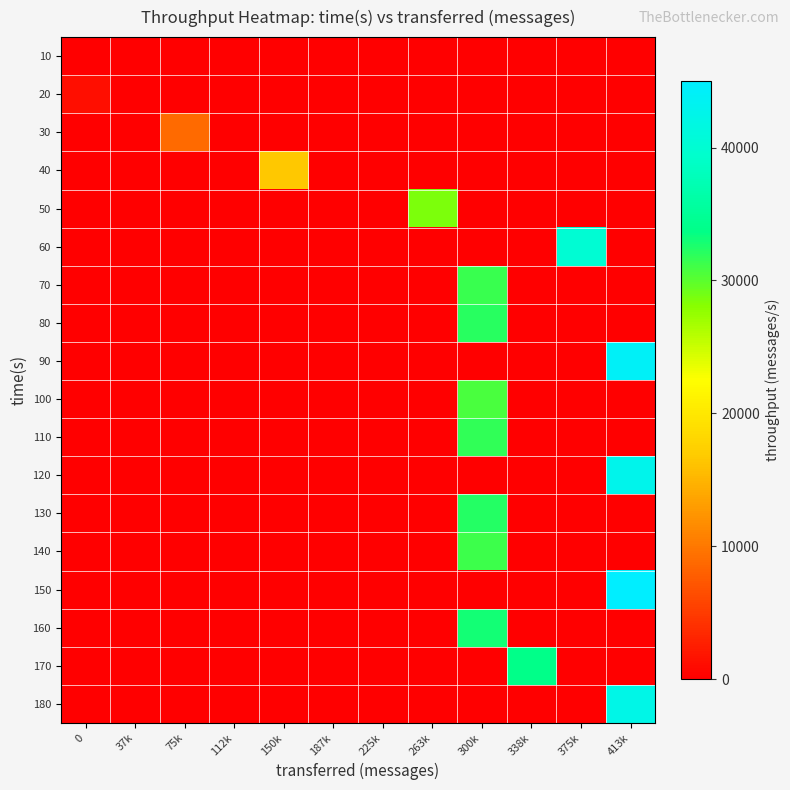

Reading left to right, list all the values displayed in this chart.

10: 0=0	37k=0	75k=0	112k=0	150k=0	187k=0	225k=0	263k=0	300k=0	338k=0	375k=0	413k=0
20: 0=1236	37k=0	75k=0	112k=0	150k=0	187k=0	225k=0	263k=0	300k=0	338k=0	375k=0	413k=0
30: 0=0	37k=0	75k=8912	112k=0	150k=0	187k=0	225k=0	263k=0	300k=0	338k=0	375k=0	413k=0
40: 0=0	37k=0	75k=0	112k=0	150k=16544	187k=0	225k=0	263k=0	300k=0	338k=0	375k=0	413k=0
50: 0=0	37k=0	75k=0	112k=0	150k=0	187k=0	225k=0	263k=28557	300k=0	338k=0	375k=0	413k=0
60: 0=0	37k=0	75k=0	112k=0	150k=0	187k=0	225k=0	263k=0	300k=0	338k=0	375k=40171	413k=0
70: 0=0	37k=0	75k=0	112k=0	150k=0	187k=0	225k=0	263k=0	300k=31390	338k=0	375k=0	413k=0
80: 0=0	37k=0	75k=0	112k=0	150k=0	187k=0	225k=0	263k=0	300k=32059	338k=0	375k=0	413k=0
90: 0=0	37k=0	75k=0	112k=0	150k=0	187k=0	225k=0	263k=0	300k=0	338k=0	375k=0	413k=43972
100: 0=0	37k=0	75k=0	112k=0	150k=0	187k=0	225k=0	263k=0	300k=30677	338k=0	375k=0	413k=0
110: 0=0	37k=0	75k=0	112k=0	150k=0	187k=0	225k=0	263k=0	300k=31754	338k=0	375k=0	413k=0
120: 0=0	37k=0	75k=0	112k=0	150k=0	187k=0	225k=0	263k=0	300k=0	338k=0	375k=0	413k=42875
130: 0=0	37k=0	75k=0	112k=0	150k=0	187k=0	225k=0	263k=0	300k=32234	338k=0	375k=0	413k=0
140: 0=0	37k=0	75k=0	112k=0	150k=0	187k=0	225k=0	263k=0	300k=31290	338k=0	375k=0	413k=0
150: 0=0	37k=0	75k=0	112k=0	150k=0	187k=0	225k=0	263k=0	300k=0	338k=0	375k=0	413k=45024
160: 0=0	37k=0	75k=0	112k=0	150k=0	187k=0	225k=0	263k=0	300k=33000	338k=0	375k=0	413k=0
170: 0=0	37k=0	75k=0	112k=0	150k=0	187k=0	225k=0	263k=0	300k=0	338k=33923	375k=0	413k=0
180: 0=0	37k=0	75k=0	112k=0	150k=0	187k=0	225k=0	263k=0	300k=0	338k=0	375k=0	413k=42335